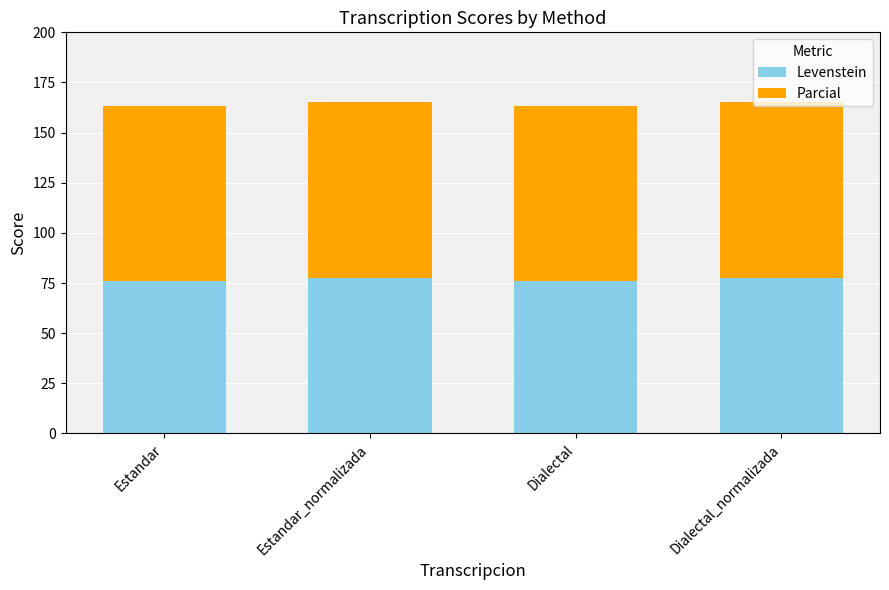

How many bars are there in total?

4